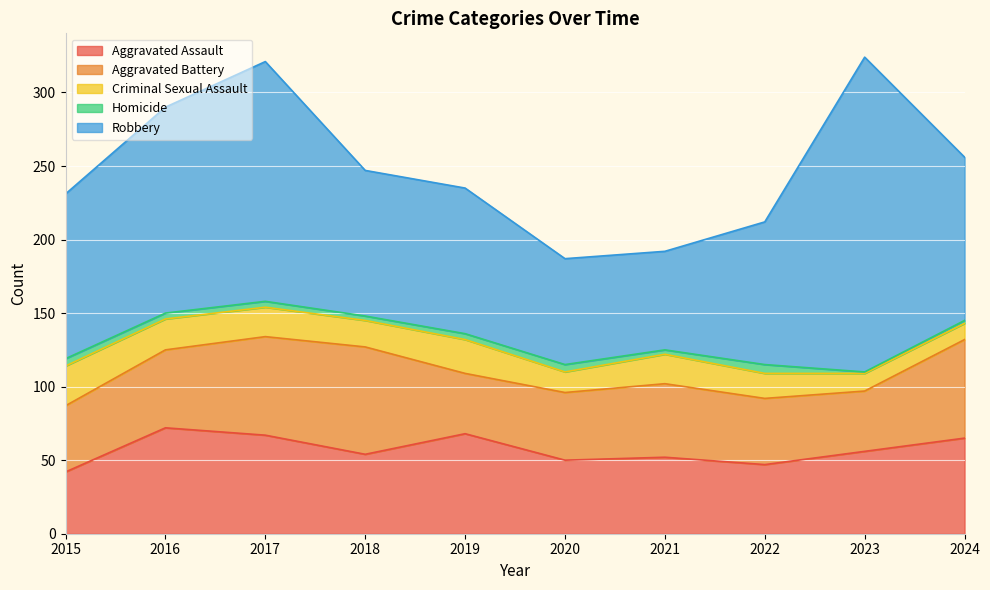

Is it true that Criminal Sexual Assault equals 37 at 2016?

False